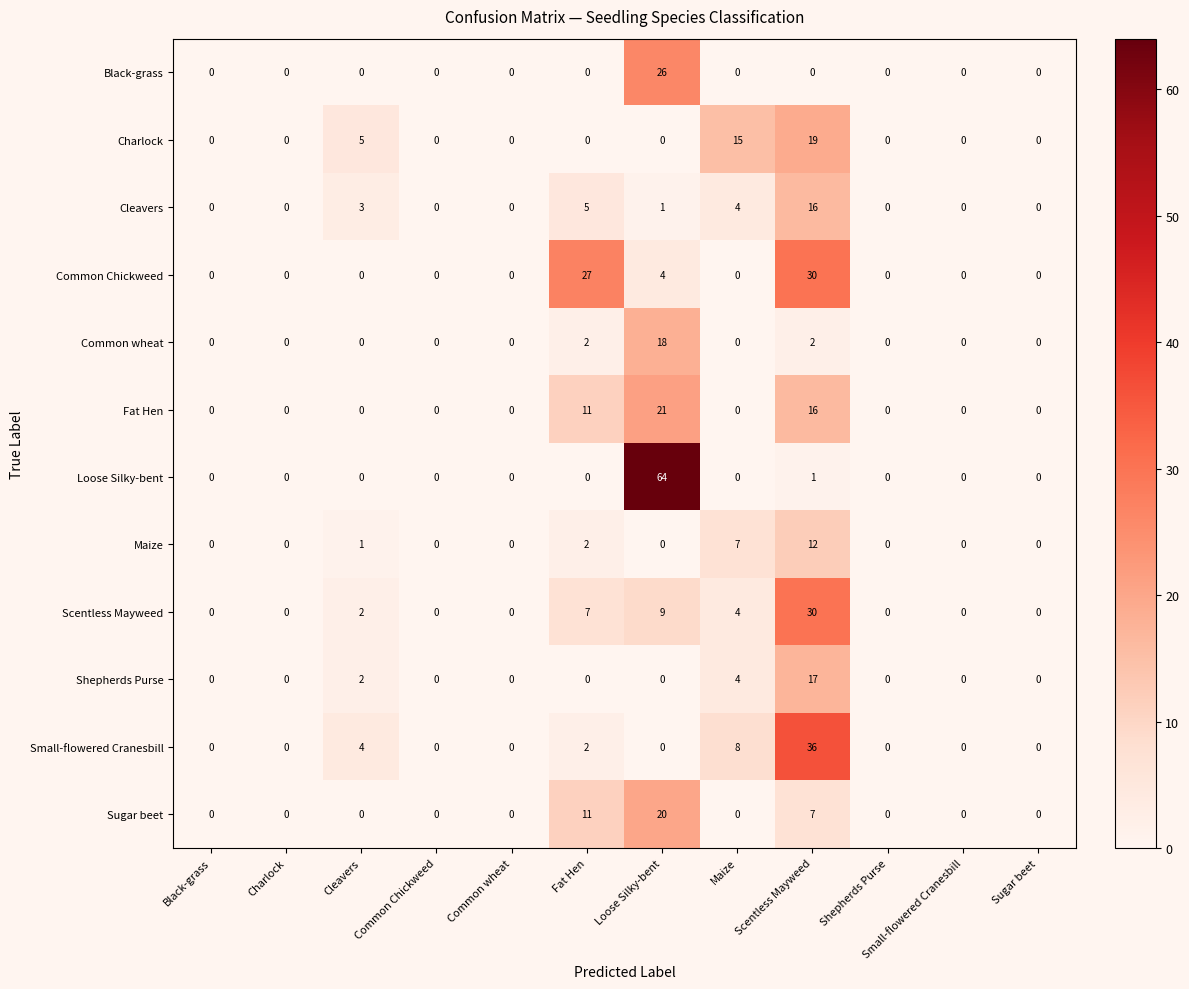

What is the sum of the Scentless Mayweed values at Loose Silky-bent and Shepherds Purse?

9